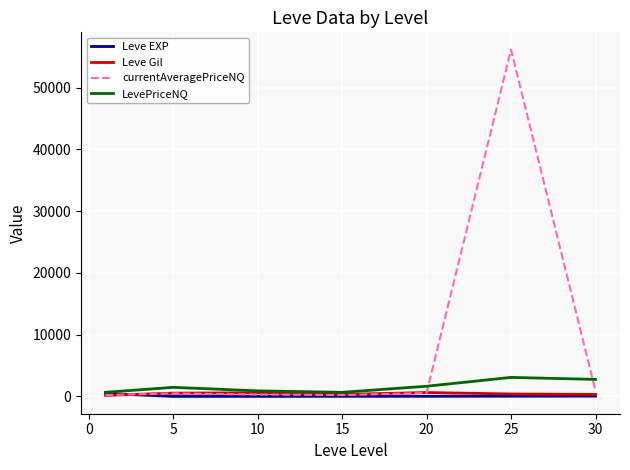

How many categories are shown in the chart?

7